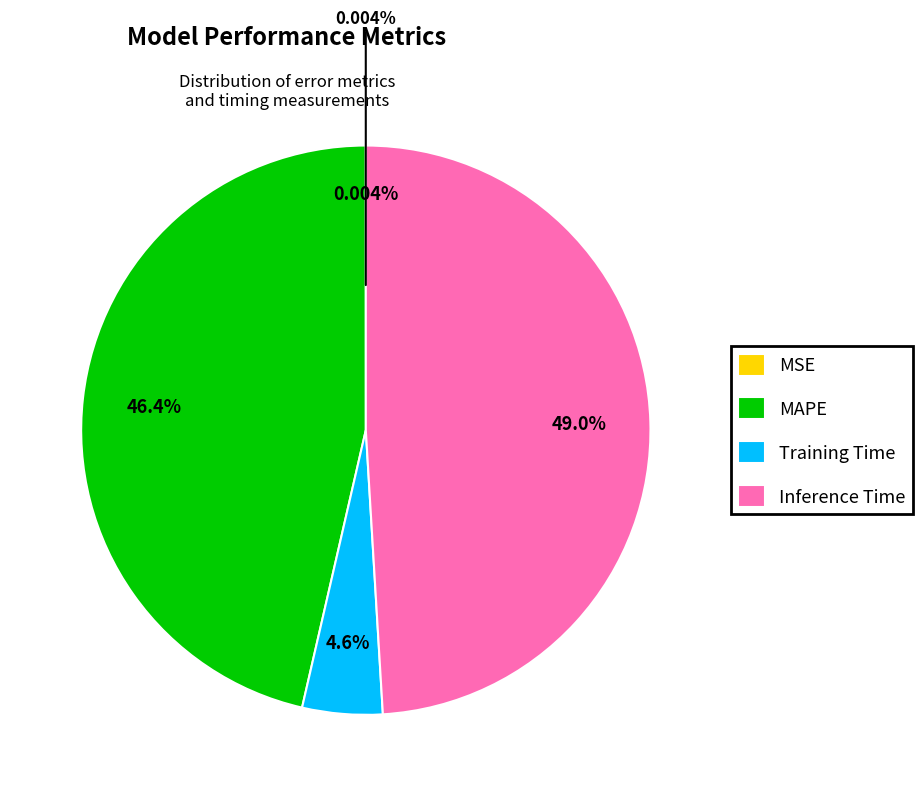

What is the change in value from MSE to Inference Time?

+0.9